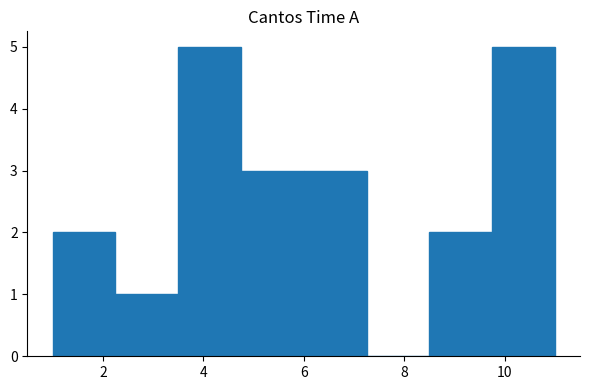

Reading left to right, transcribe this chart: for each bar, give the range it covers on the x-axis and its height. Neither the bar edges nor the heights are printed on the chart, so give them approximately, as read against the axes.

1.00 to 2.25: 2
2.25 to 3.50: 1
3.50 to 4.75: 5
4.75 to 6.00: 3
6.00 to 7.25: 3
7.25 to 8.50: 0
8.50 to 9.75: 2
9.75 to 11.00: 5